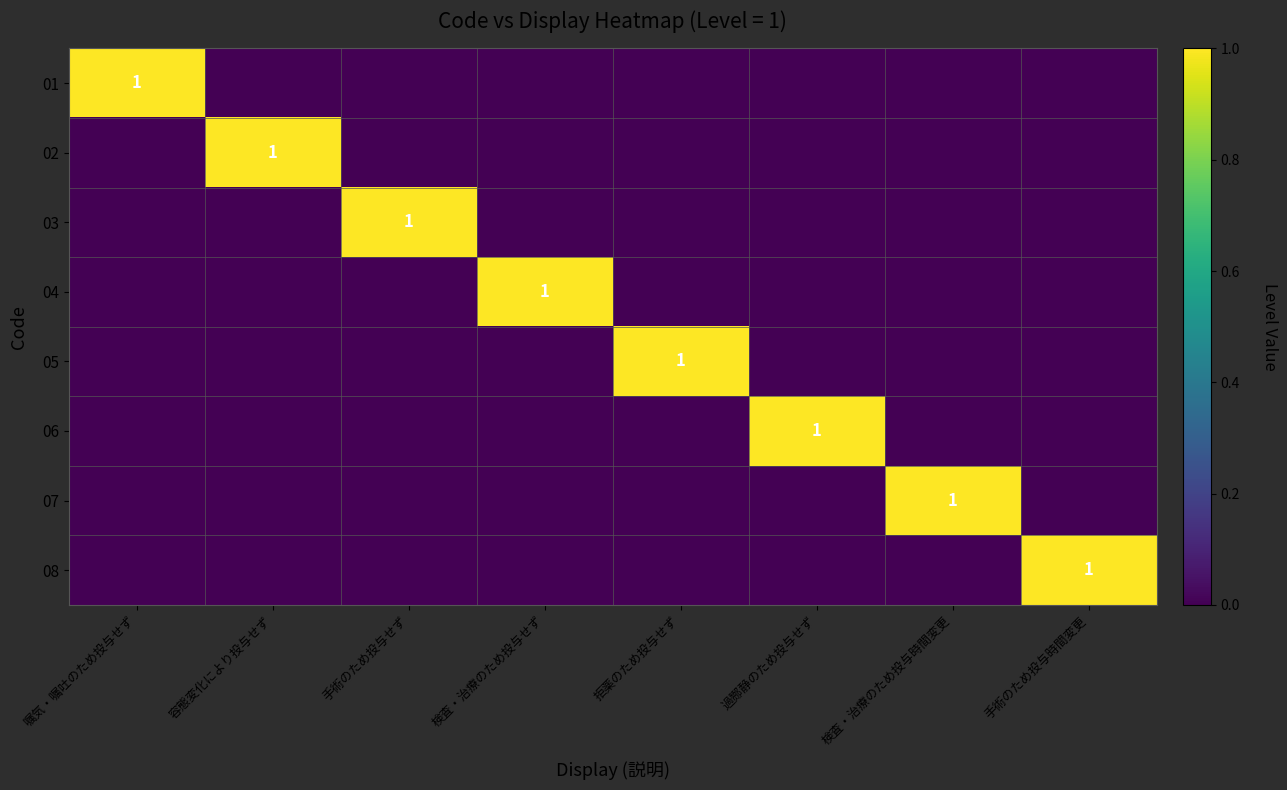

True or false: 06 has a value of 0 at 過酂静のため投与せず.

False